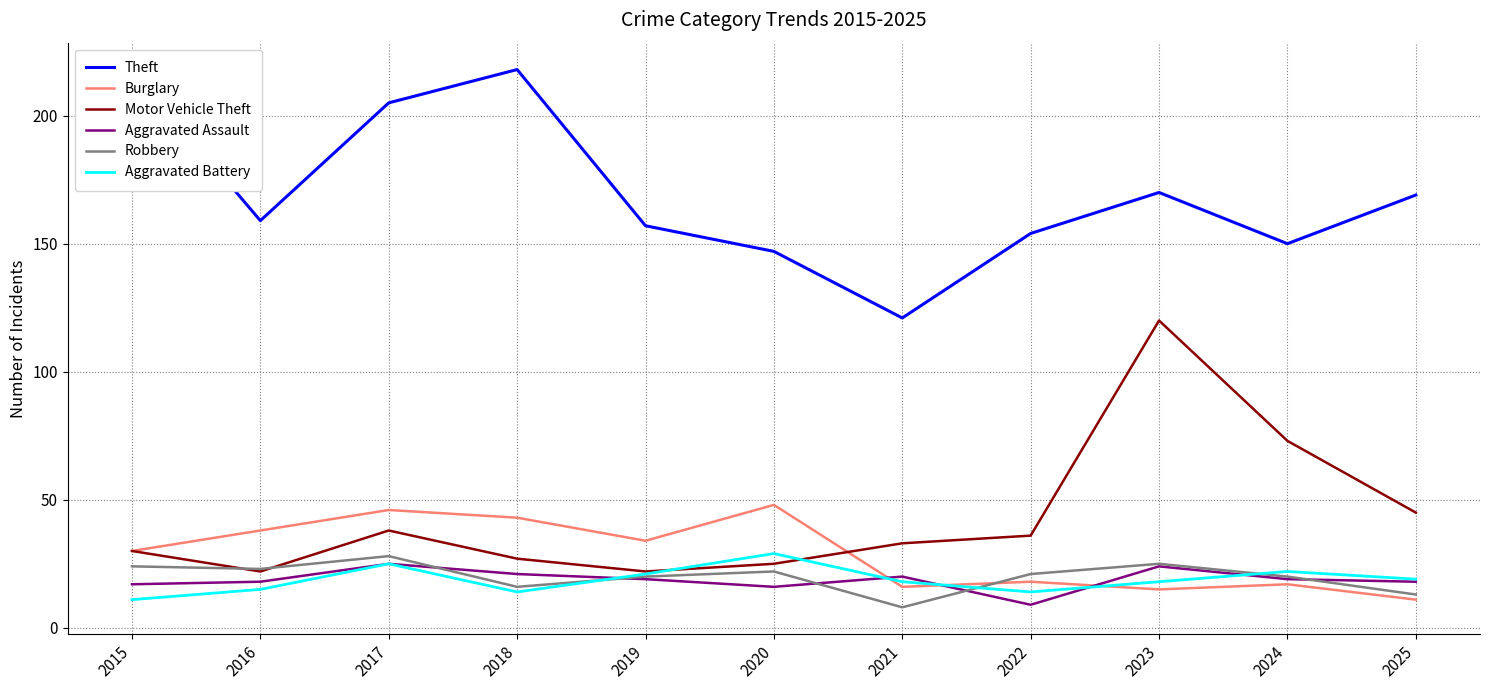

At which category does the chart reach its minimum across all series?

2021